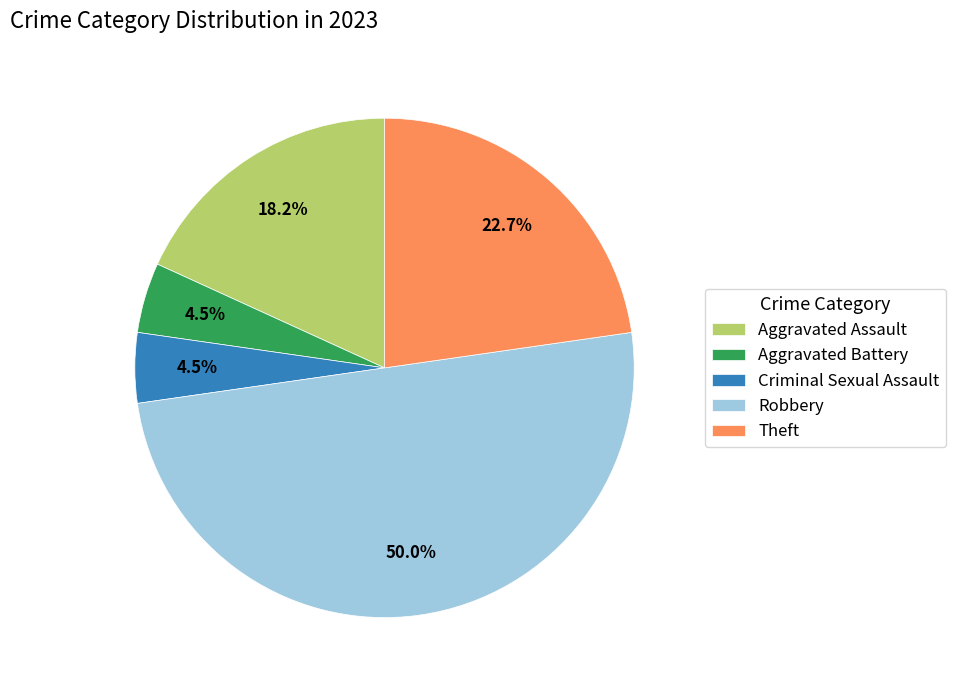

Between Criminal Sexual Assault and Theft, which is larger?

Theft